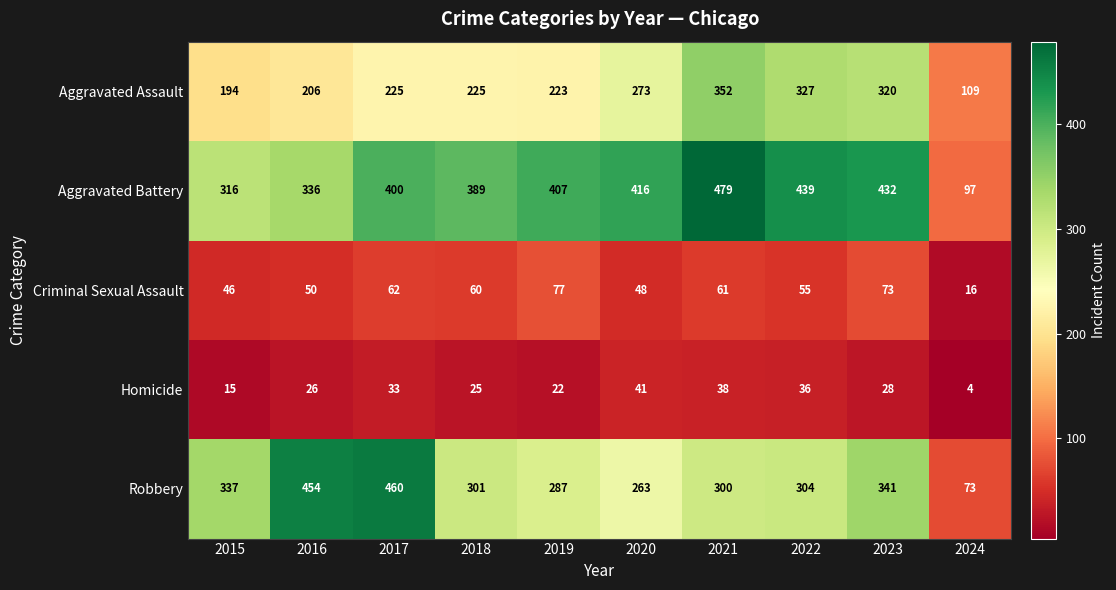

At which category is the sum across all series the highest?

2021